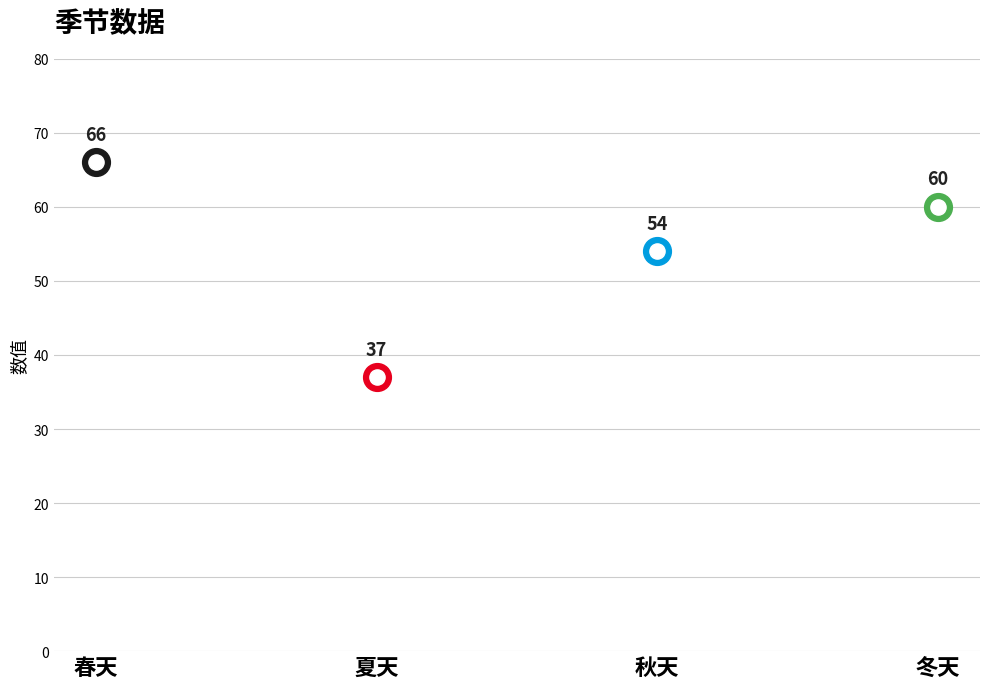

What is the change in value from 秋天 to 冬天?

+6